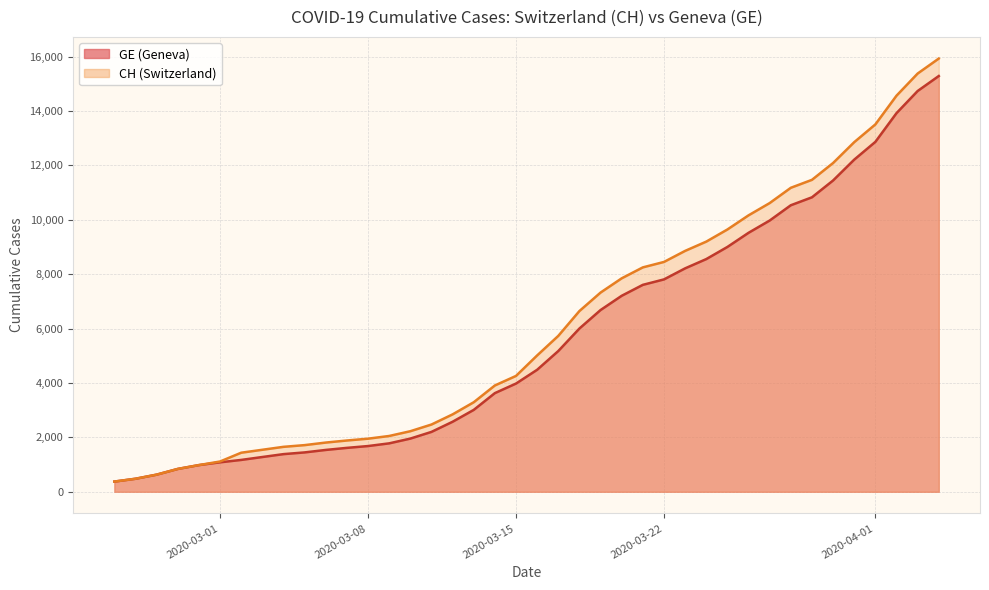

Count the number of data series in this chart.

2